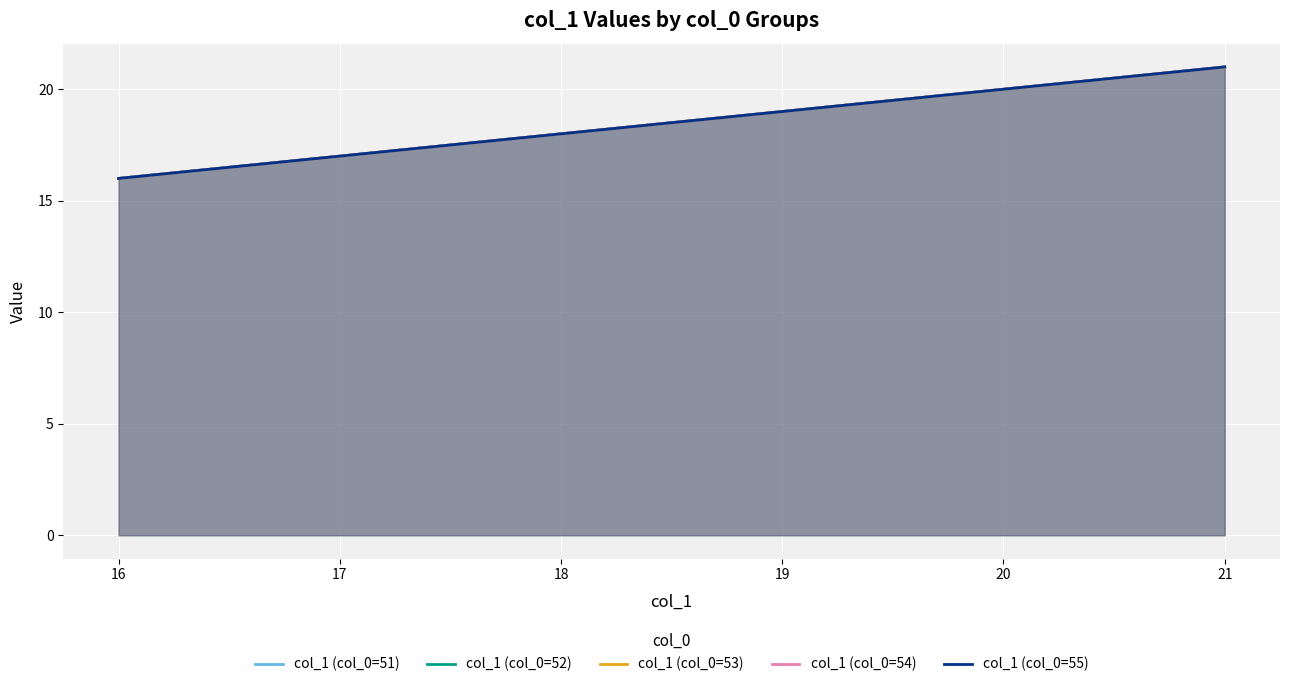

True or false: col_1 (col_0=54) and col_1 (col_0=51) intersect in this chart.

False